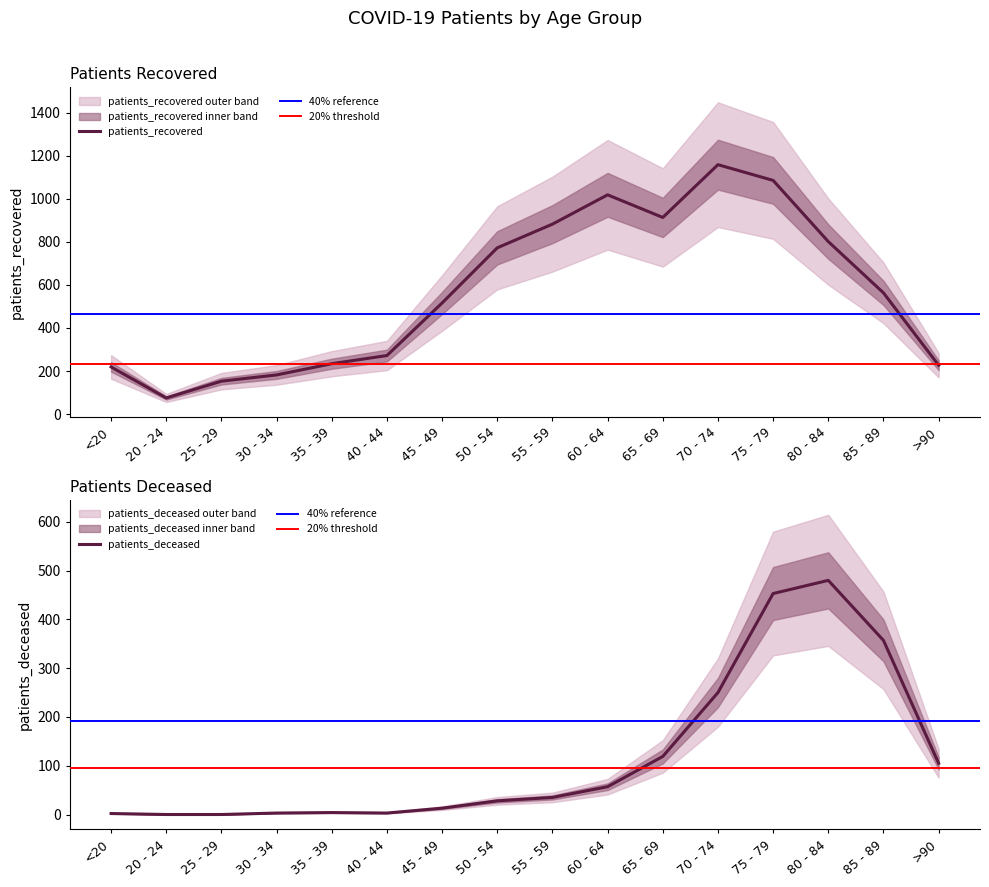

The patients_recovered series shows 412 at 35 - 39. True or false?

False